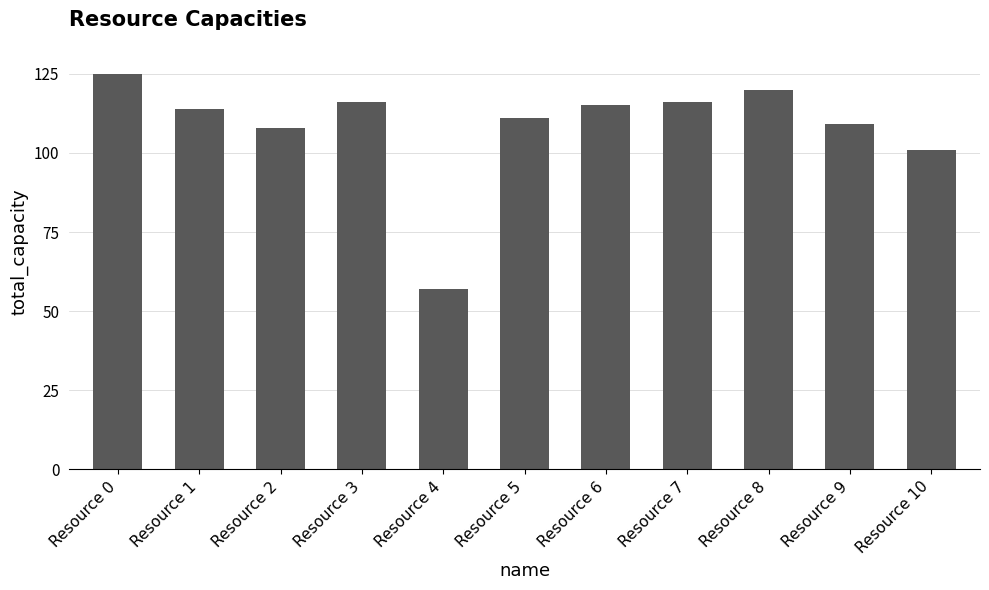

What is the value of the 1st bar from the left?

125